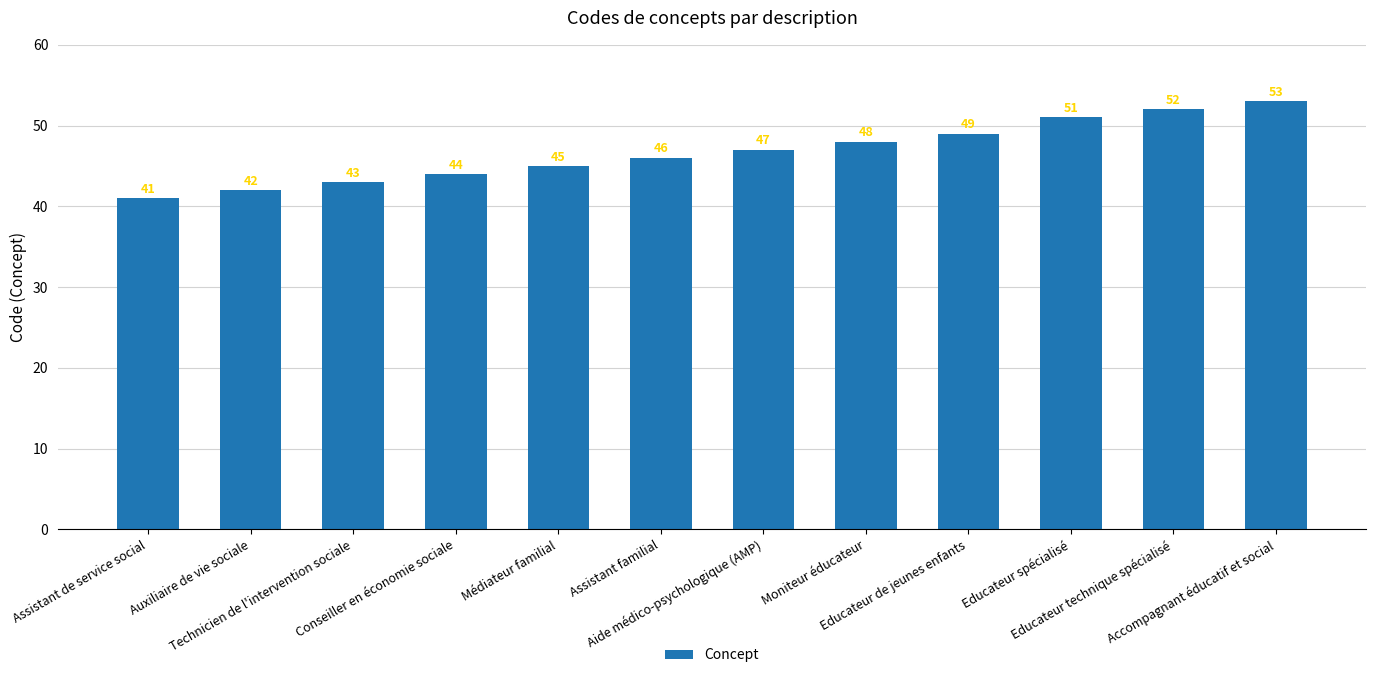

What is the average value?

47